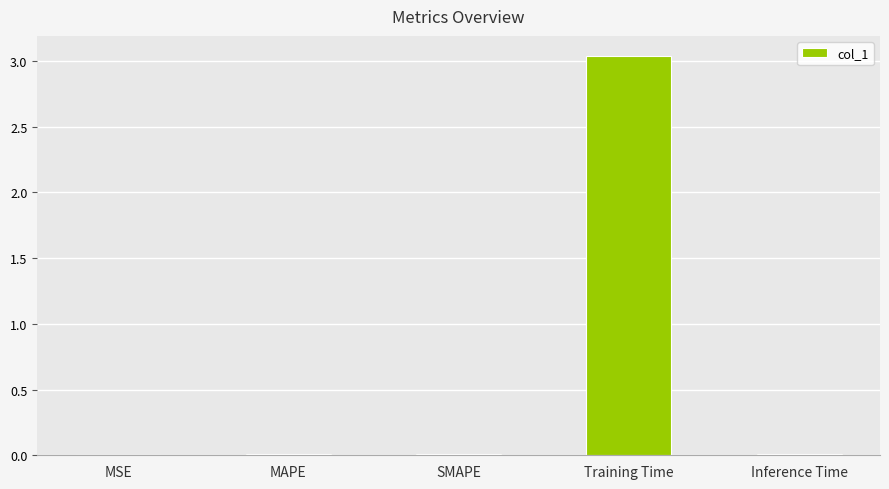

Which label corresponds to the largest value in the chart?

Training Time